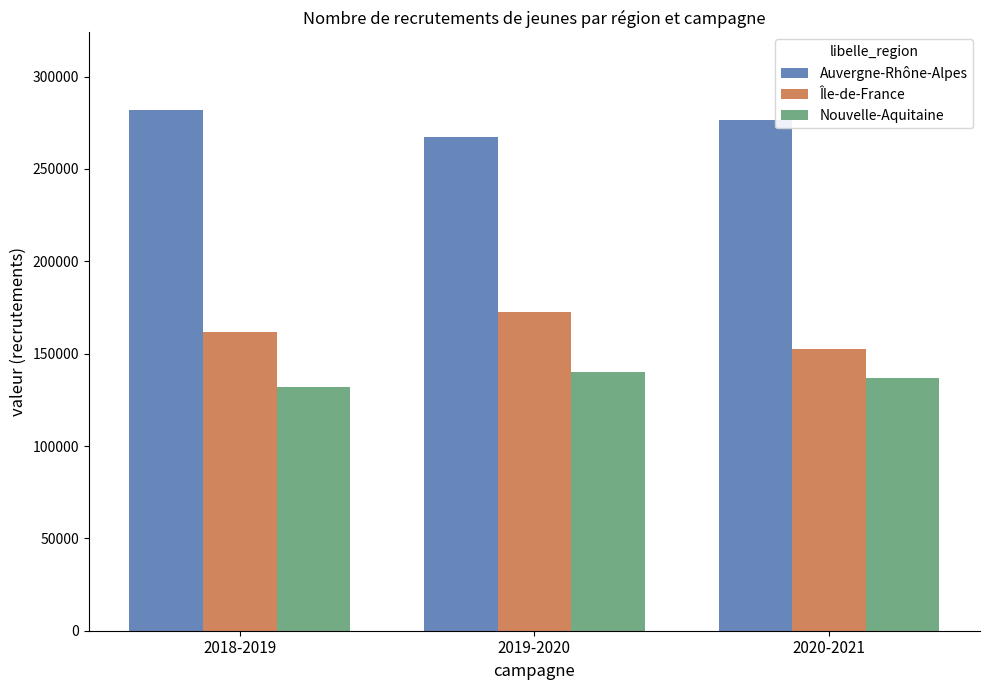

What is the spread (max minus min) of values at 2019-2020?

127138